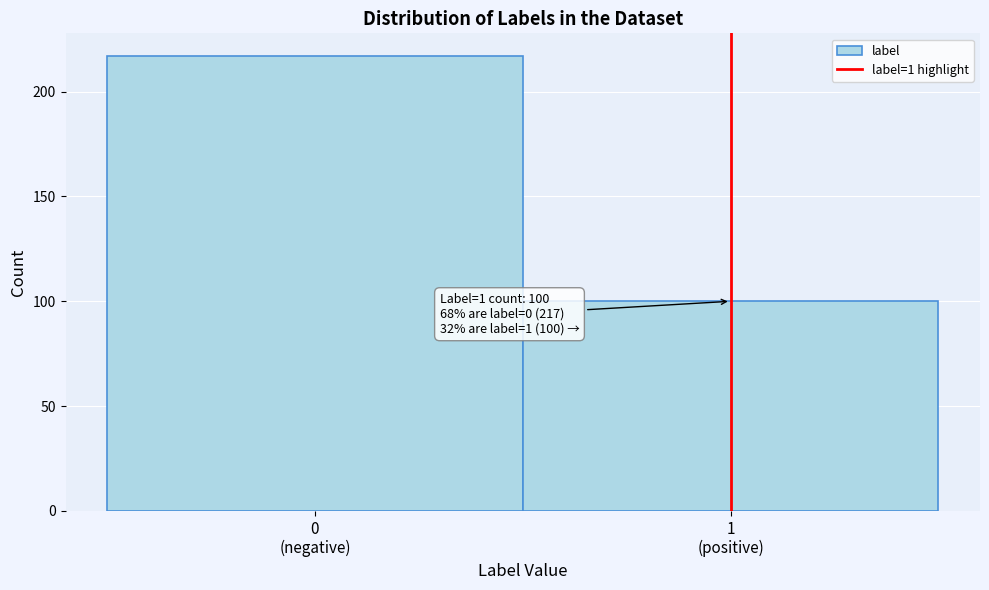

Reading left to right, list all the values displayed in this chart.

217	100